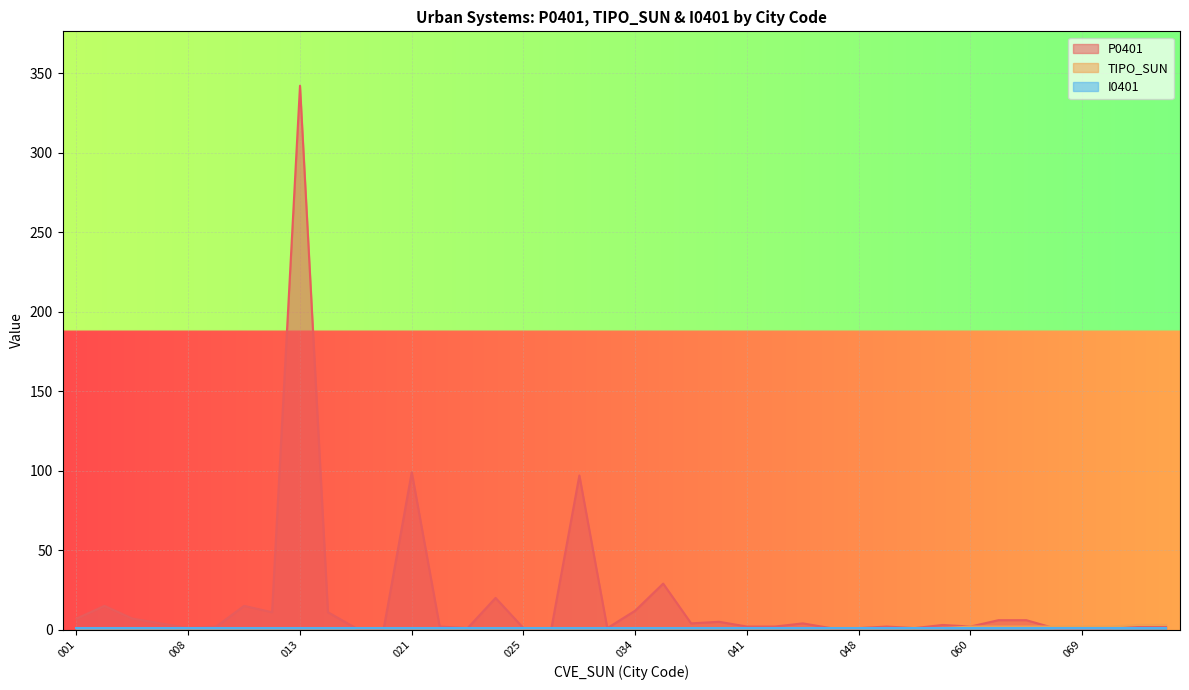

Which series has the largest total across all categories?

P0401